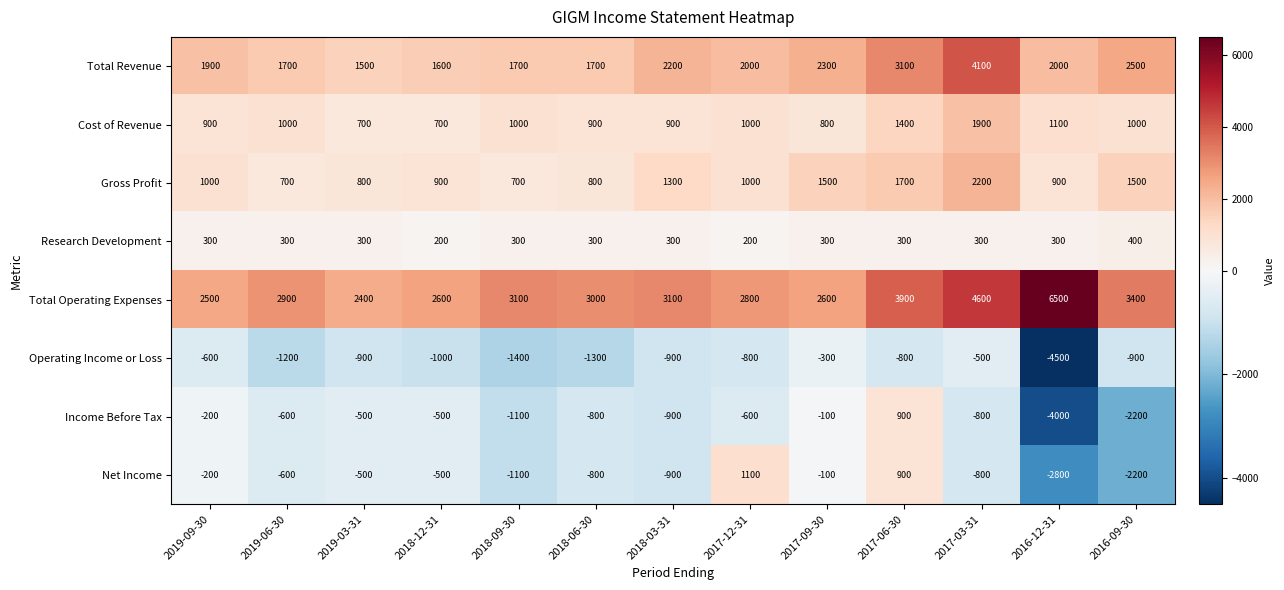

What is the spread (max minus min) of values at 2019-06-30?

4100